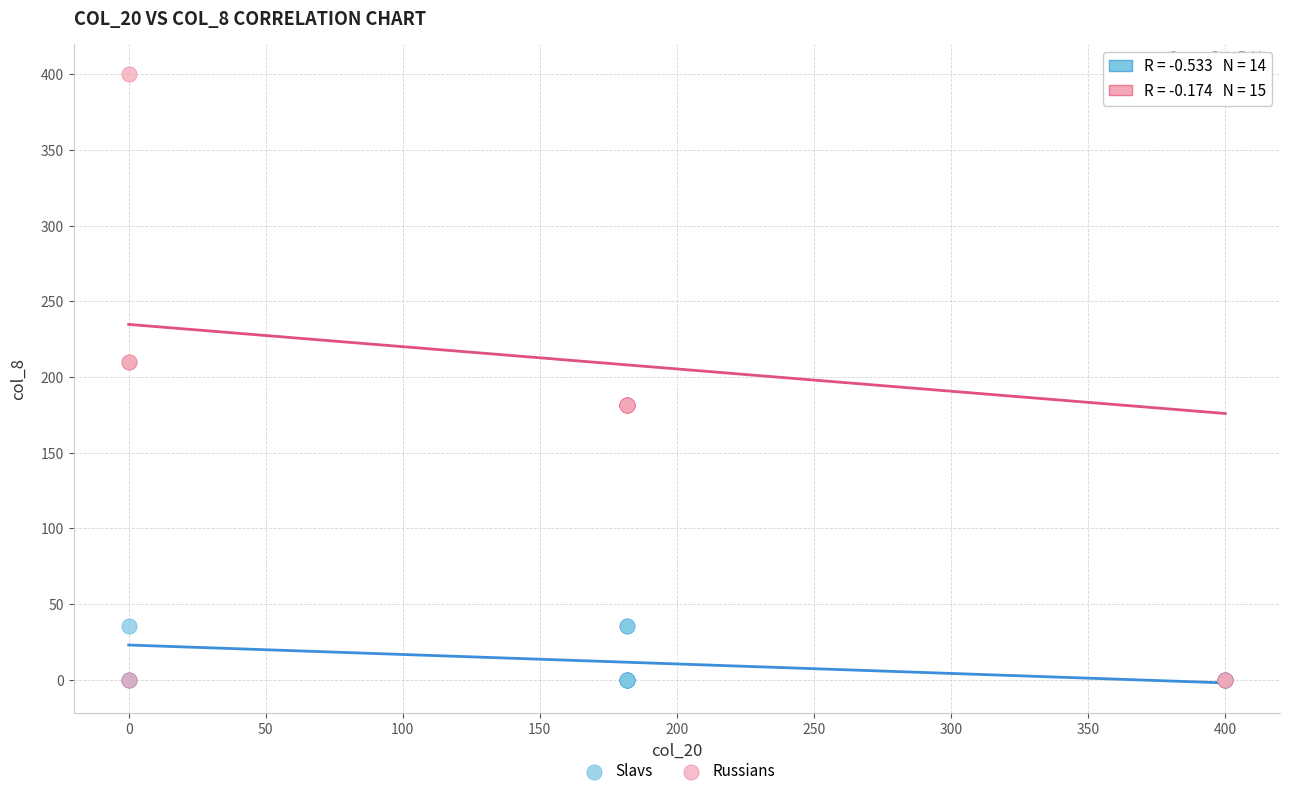

What are all the series names shown in the legend?

Slavs, Russians